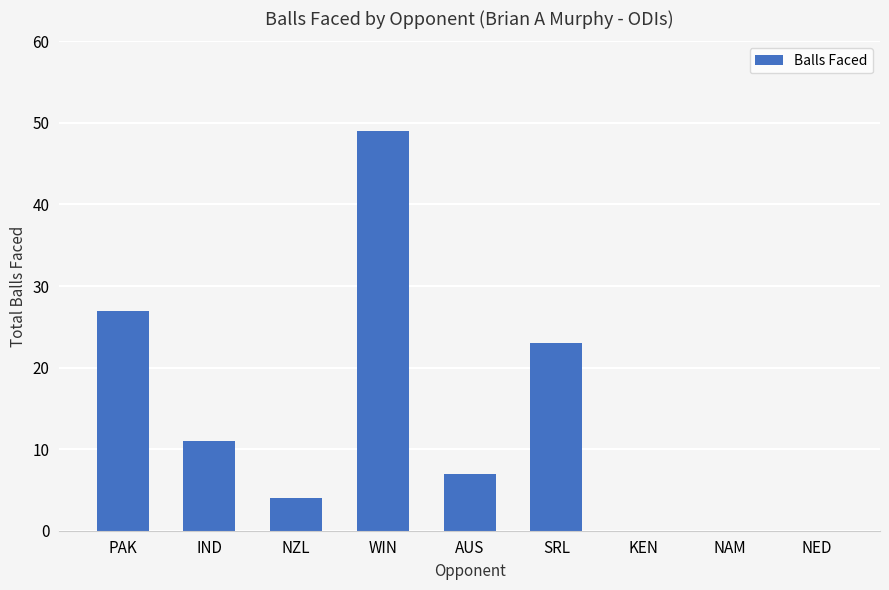

What is the change in value from AUS to NED?

-7